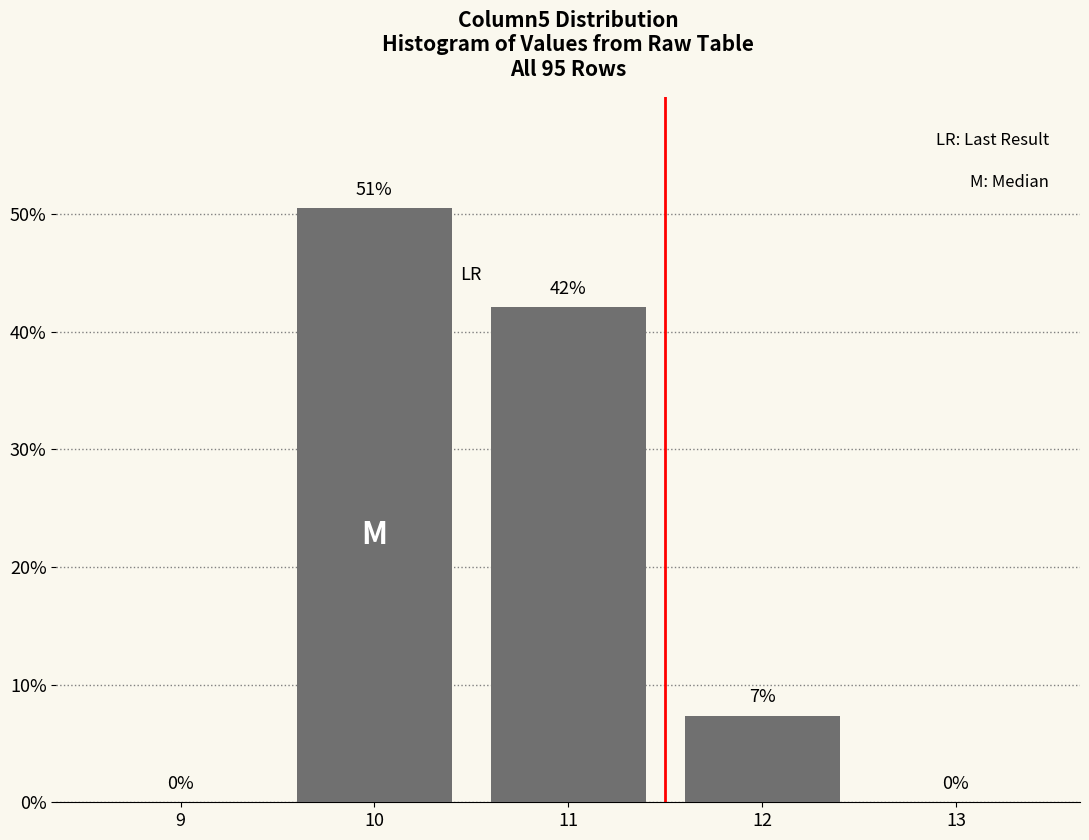

Which category has the highest value across all series?

10